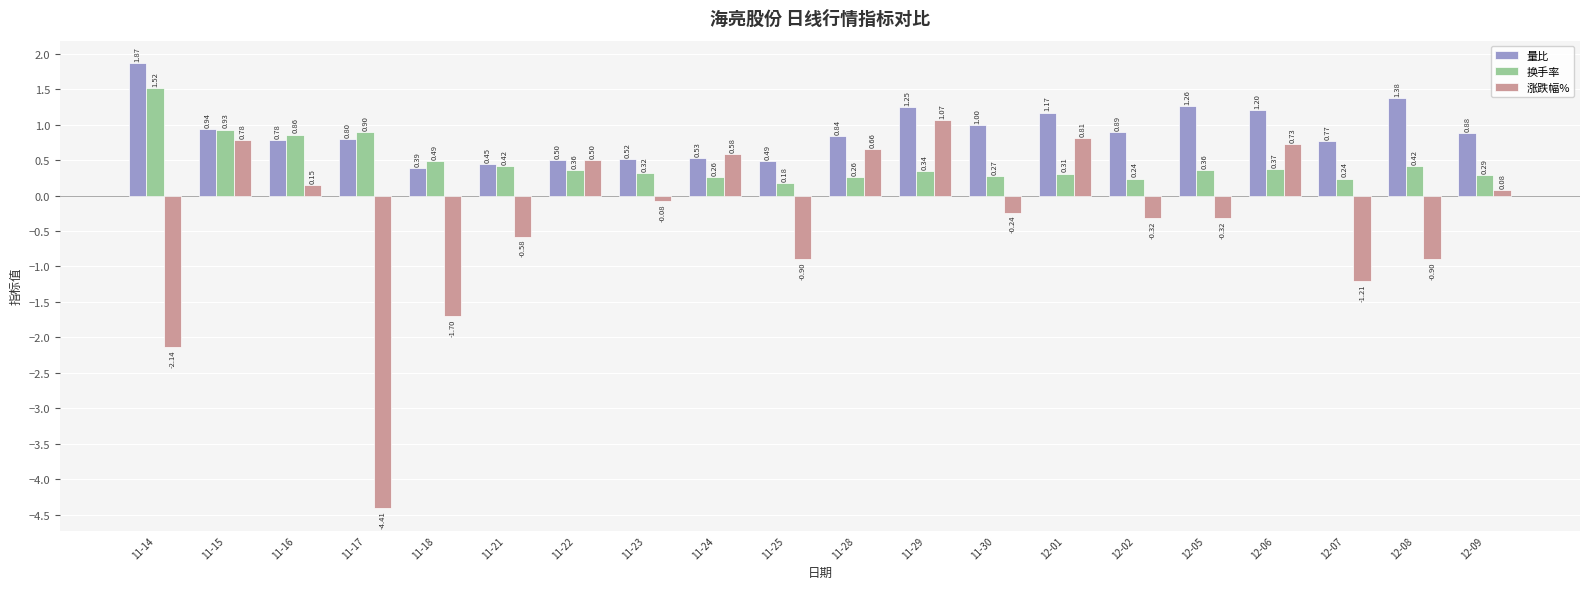

What is the sum of all 量比 values?

17.9